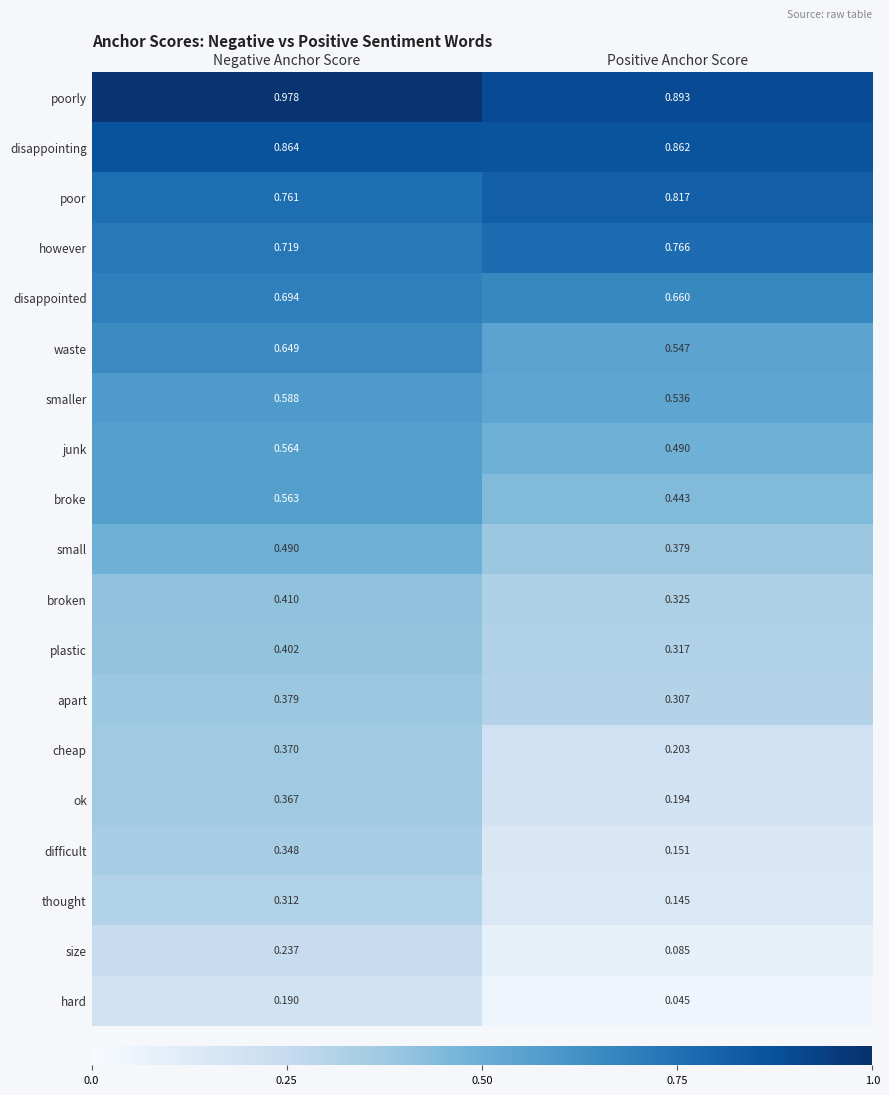

Which series changed the most between Negative Anchor Score and Positive Anchor Score?

difficult